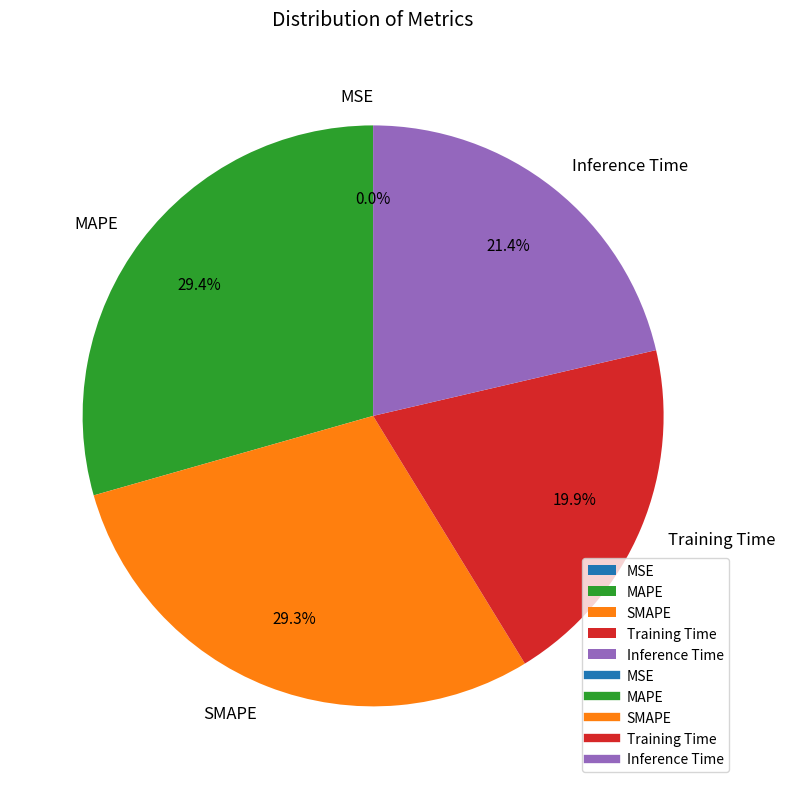

Which has a higher value, Training Time or Inference Time?

Inference Time